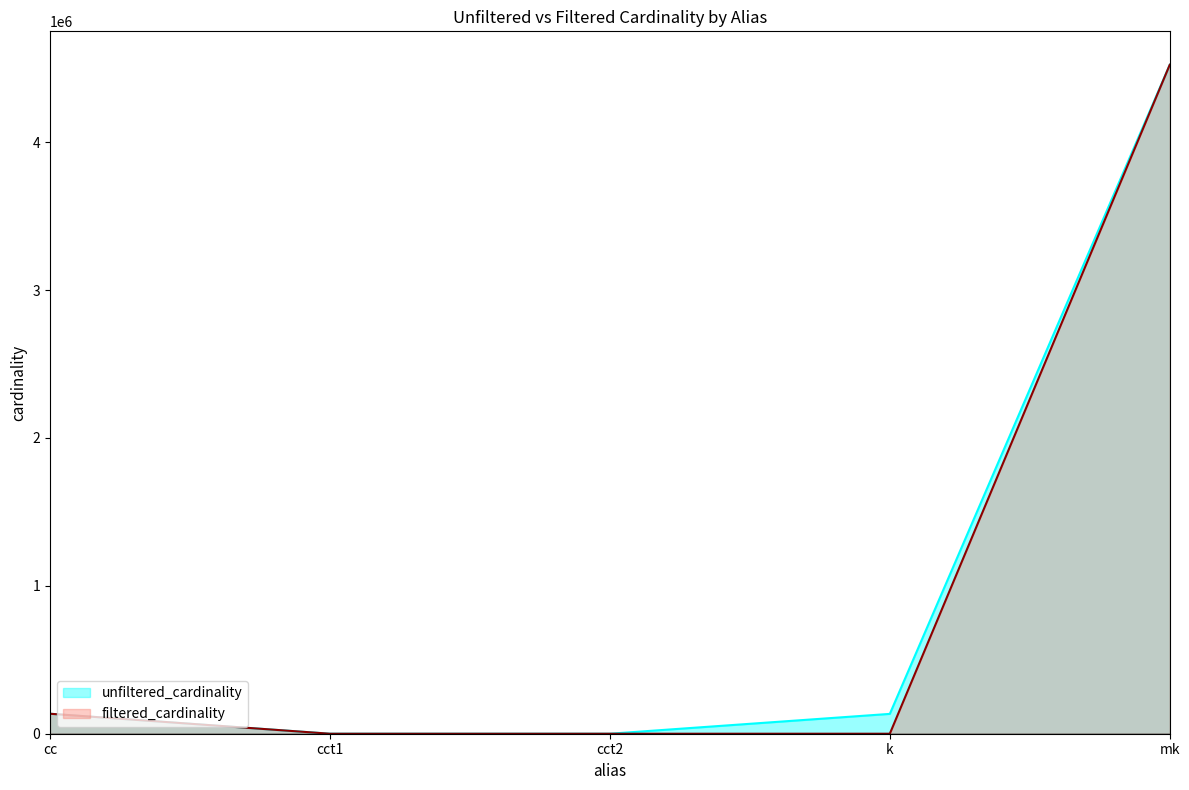

Reading left to right, extract all data points from this chart.

unfiltered_cardinality: 135086	4	4	134170	4523930
filtered_cardinality: 135086	1	3	3	4523930